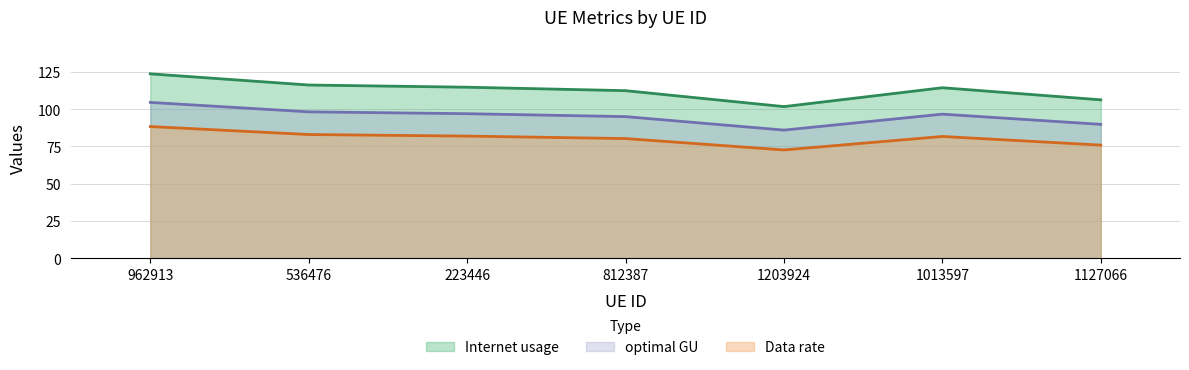

Between 1013597 and 1127066, which is larger?

1013597